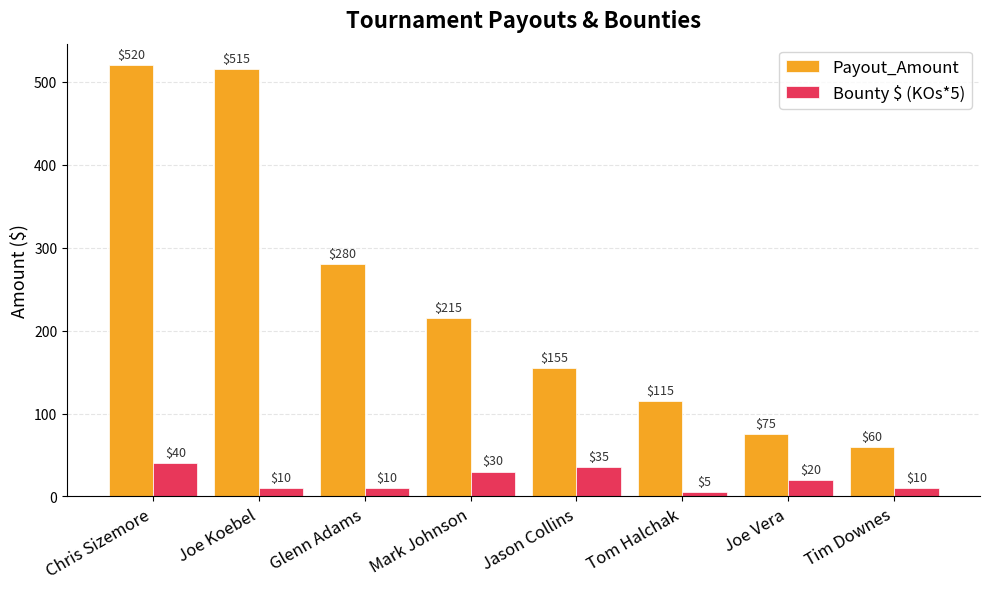

What is the difference between the maximum and second lowest values in the Payout_Amount series?

445